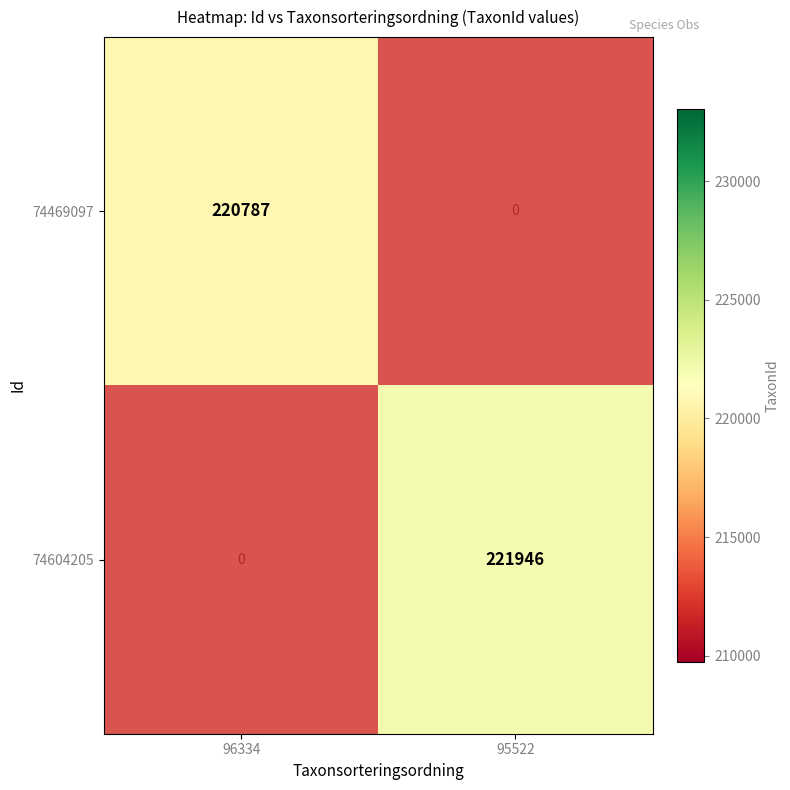

Which has a higher value, 96334 or 95522?

95522